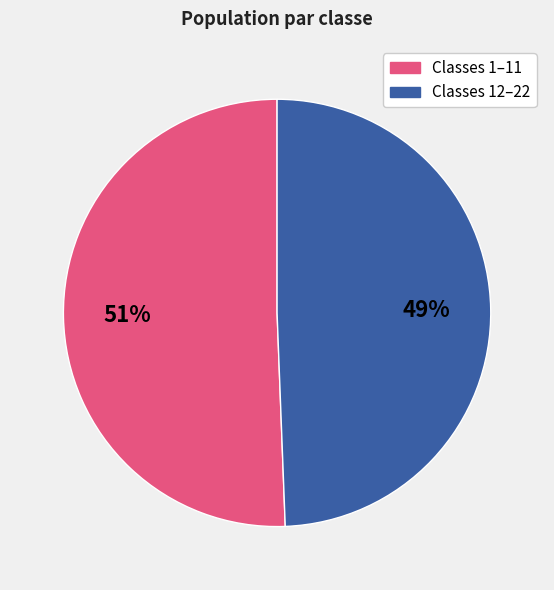

To the nearest percent, what is the average slice percentage?

50%